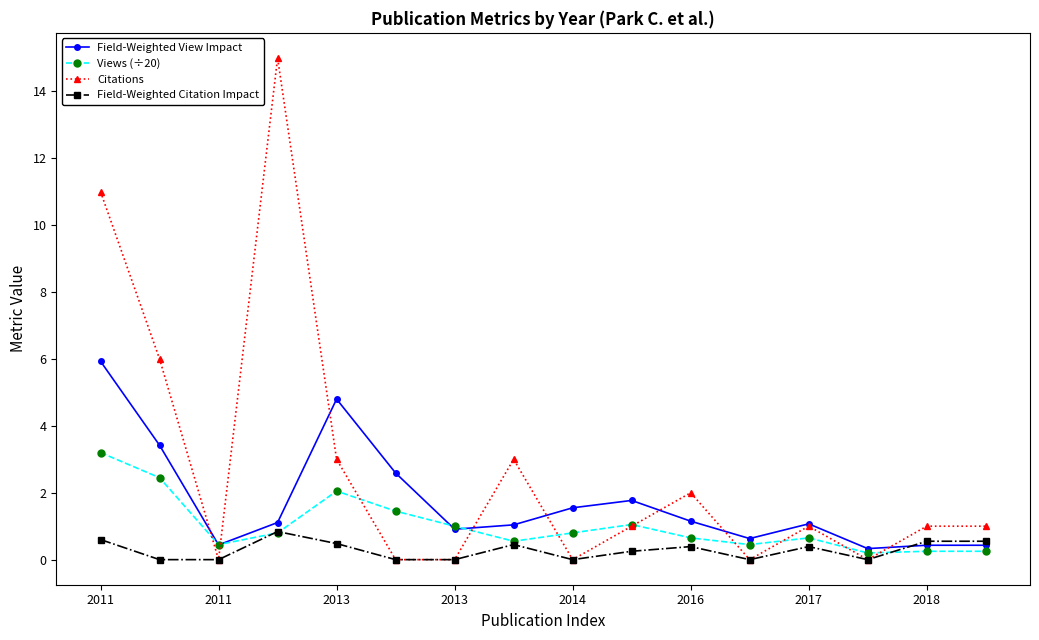

Which series has the widest spread of values?

Citations